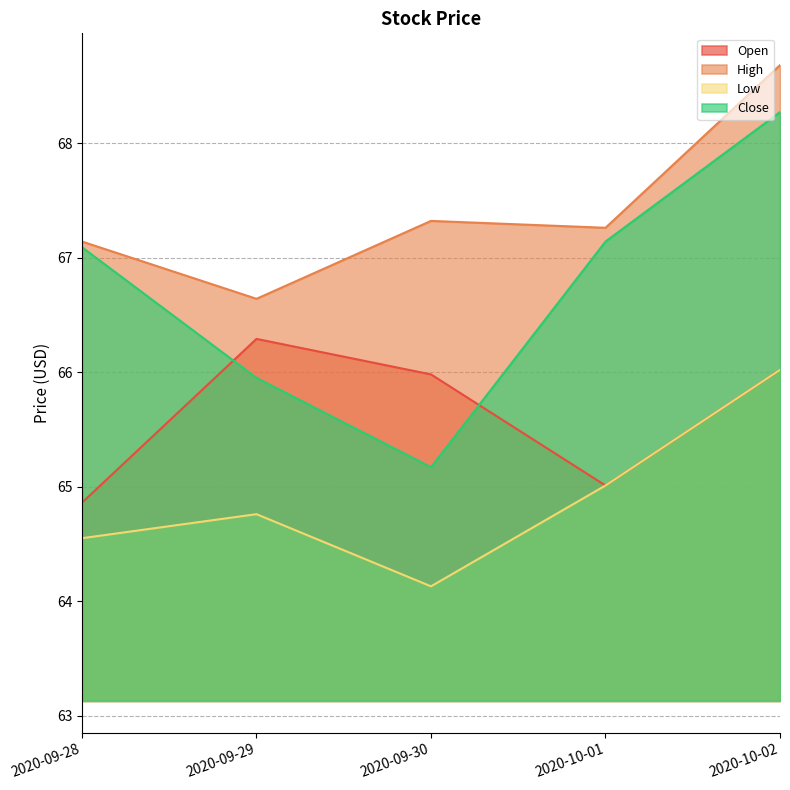

True or false: Open has a value of 64.9 at 2020-09-28.

True